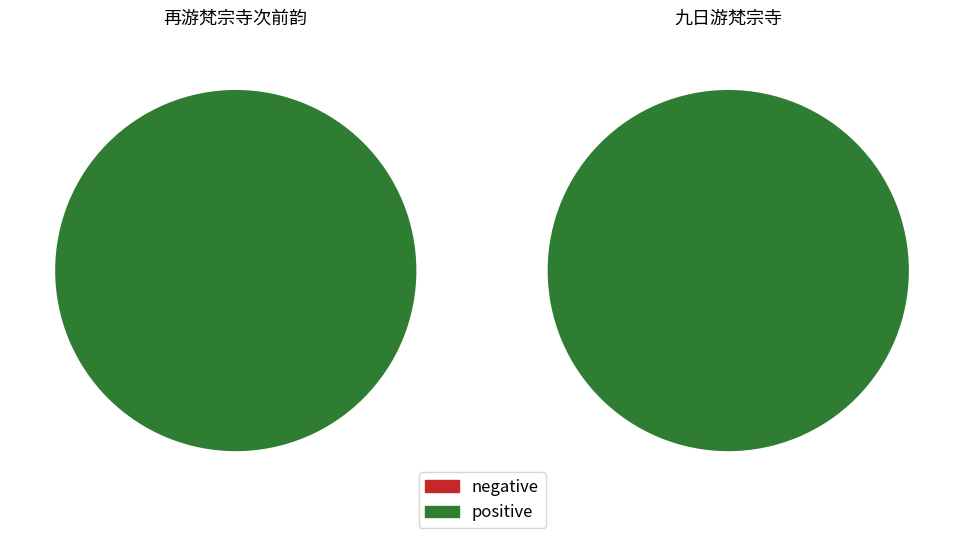

Approximately how many times larger is the value at 再游梵宗寺次前韵 compared to 九日游梵宗寺?

1.0